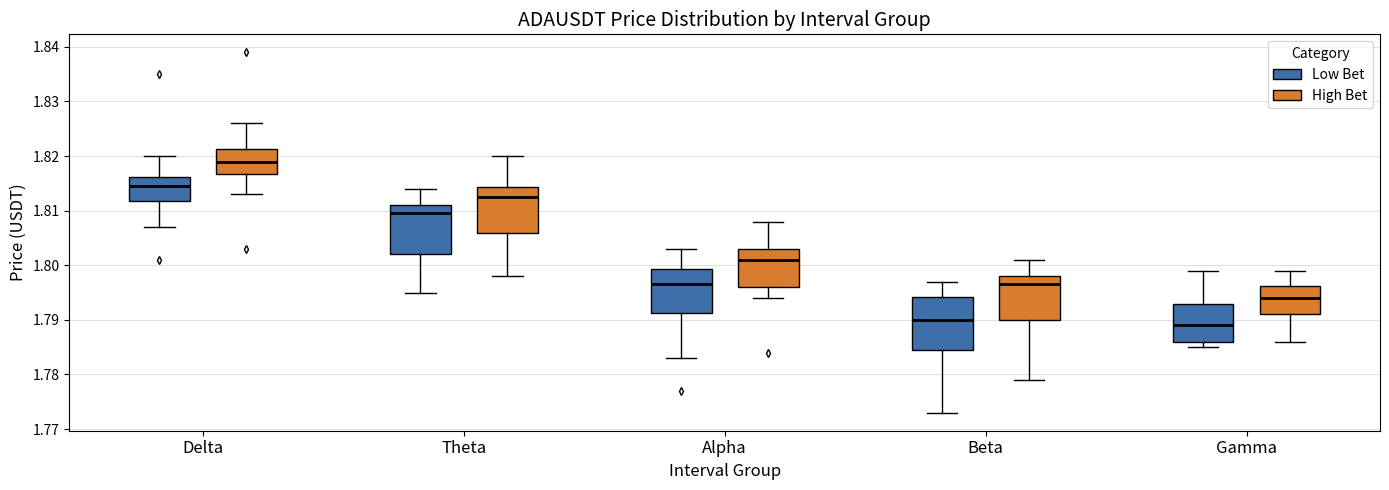

Which box has the highest median line?

Delta (High Bet)